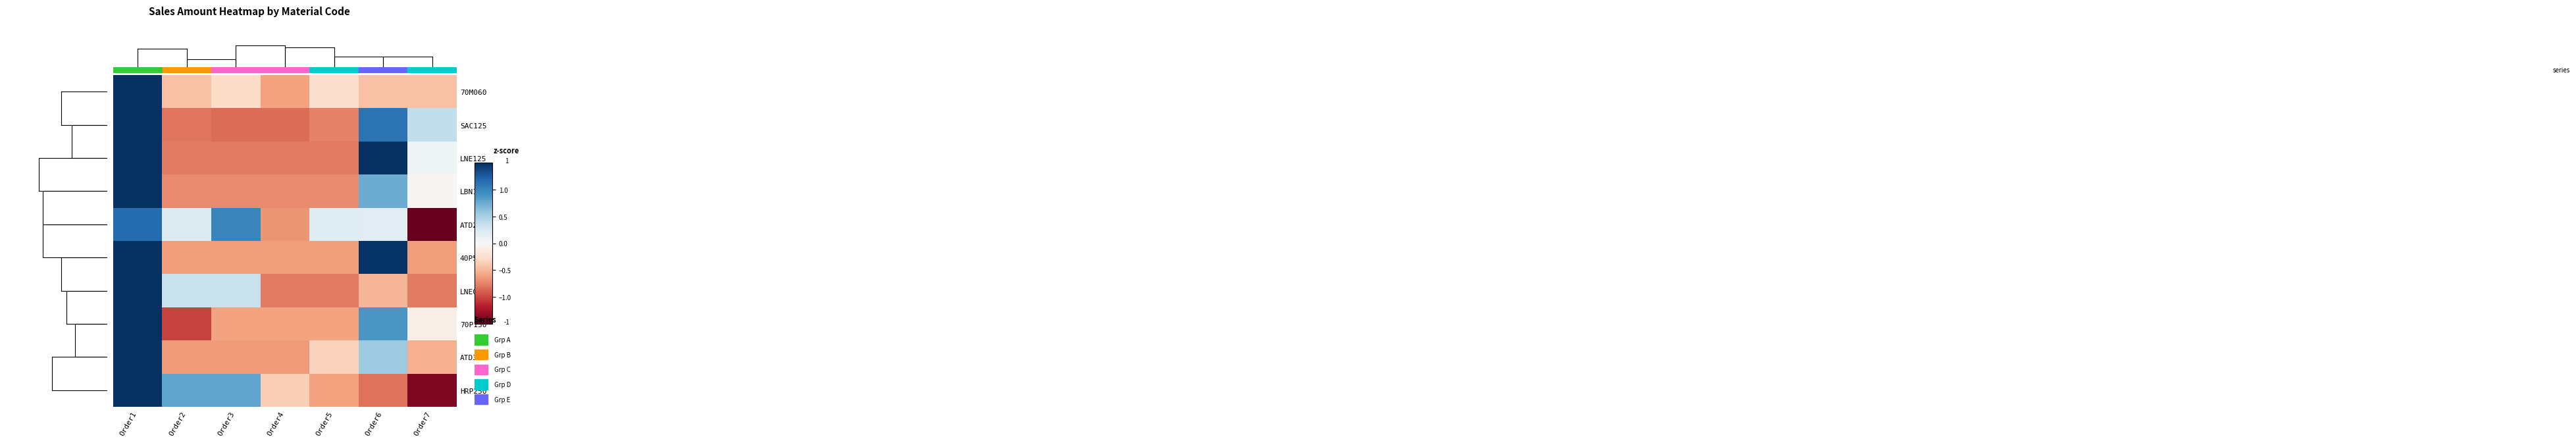

At which category is the sum across all series the highest?

Order1